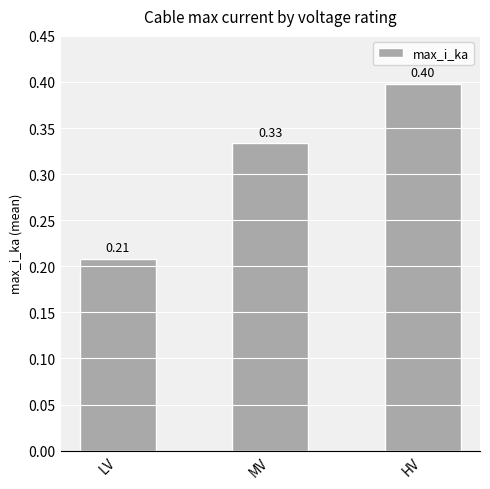

What position from the right is LV?

3